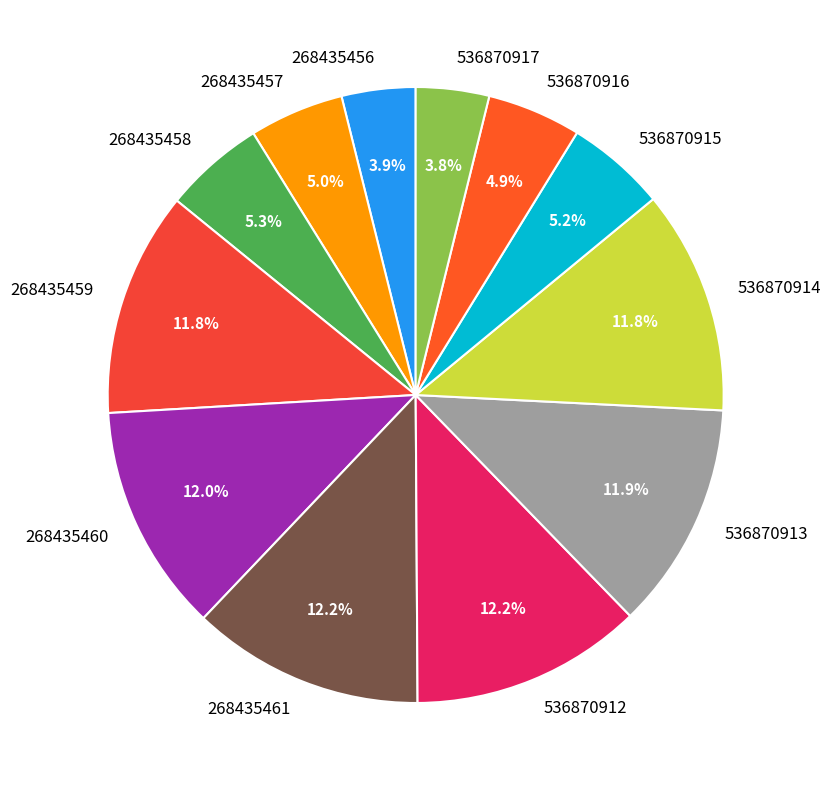

The 268435457 slice represents 5% of the pie. True or false?

True